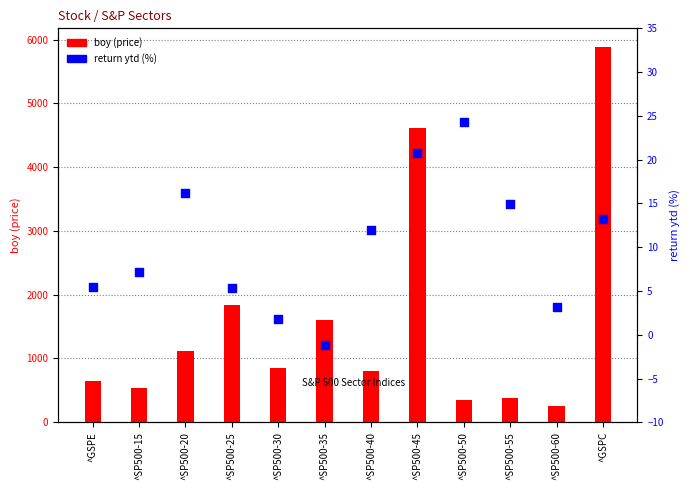

Is the value of return ytd (%) at ^SP500-15 greater than the value of boy (price) at ^SP500-55?

No